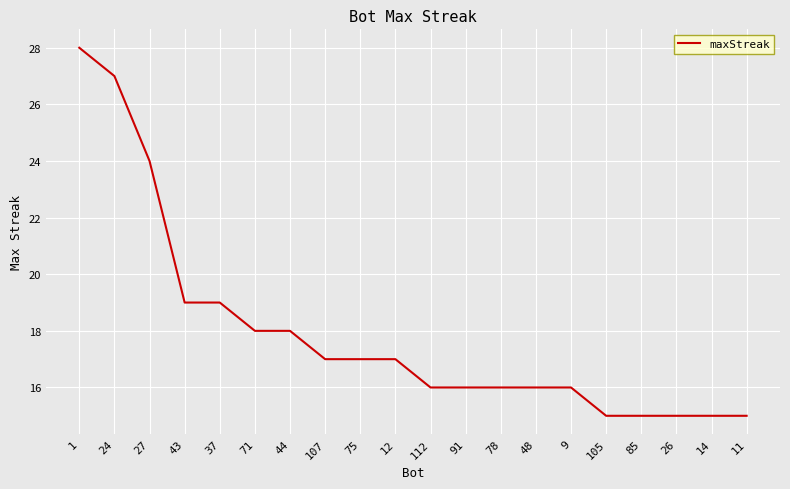

How many lines are shown in the chart?

1